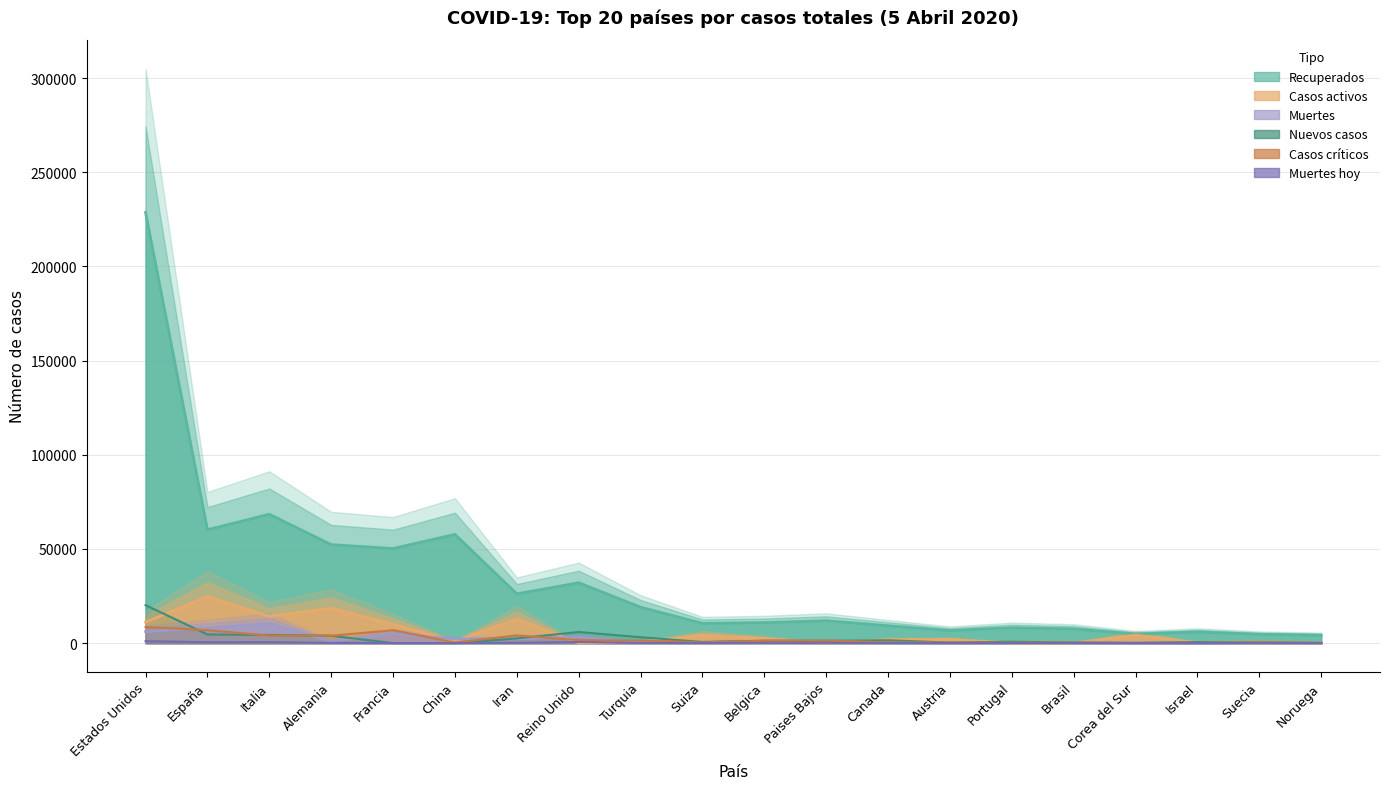

Reading left to right, list all the values displayed in this chart.

Recuperados: Estados Unidos=228690.0	España=60195.8	Italia=68434.5	Alemania=52300.5	Francia=50216.2	China=57723.0	Iran=26165.2	Reino Unido=32052.8	Turquia=19089.8	Suiza=10477.5	Belgica=10869.8	Paises Bajos=11876.2	Canada=9225.8	Austria=6636.8	Portugal=8181.0	Brasil=7530.0	Corea del Sur=4847.2	Israel=5928.0	Suecia=4668.0	Noruega=4188.0
Casos activos: Estados Unidos=11124.8	España=24752.0	Italia=14179.8	Alemania=18655.0	Francia=10034.7	China=894.4	Iran=12828.4	Reino Unido=87.8	Turquia=677.3	Suiza=4169.8	Belgica=2438.2	Paises Bajos=162.5	Canada=1850.5	Austria=1948.7	Portugal=48.8	Brasil=82.5	Corea del Sur=4200.9	Israel=310.1	Suecia=133.2	Noruega=20.8
Nuevos casos: Estados Unidos=20162.0	España=4591.0	Italia=4316.0	Alemania=3917.0	Francia=0.0	China=30.0	Iran=2483.0	Reino Unido=5903.0	Turquia=3135.0	Suiza=595.0	Belgica=1260.0	Paises Bajos=1224.0	Canada=1513.0	Austria=270.0	Portugal=754.0	Brasil=267.0	Corea del Sur=81.0	Israel=579.0	Suecia=387.0	Noruega=137.0
Casos críticos: Estados Unidos=8573.0	España=6861.0	Italia=3977.0	Alemania=3936.0	Francia=6838.0	China=295.0	Iran=4103.0	Reino Unido=1559.0	Turquia=1381.0	Suiza=391.0	Belgica=1261.0	Paises Bajos=1385.0	Canada=426.0	Austria=244.0	Portugal=267.0	Brasil=296.0	Corea del Sur=55.0	Israel=139.0	Suecia=541.0	Noruega=89.0
Muertes: Estados Unidos=6164.6	España=8071.7	Italia=10326.6	Alemania=1023.8	Francia=4914.0	China=2163.8	Iran=2342.0	Reino Unido=3207.1	Turquia=373.1	Suiza=464.8	Belgica=940.6	Paises Bajos=1147.9	Canada=180.1	Austria=132.6	Portugal=191.8	Brasil=299.0	Corea del Sur=119.0	Israel=31.9	Suecia=260.7	Noruega=46.1
Muertes hoy: Estados Unidos=1032.0	España=471.0	Italia=525.0	Alemania=131.0	Francia=0.0	China=3.0	Iran=151.0	Reino Unido=621.0	Turquia=73.0	Suiza=49.0	Belgica=164.0	Paises Bajos=115.0	Canada=46.0	Austria=18.0	Portugal=29.0	Brasil=15.0	Corea del Sur=6.0	Israel=5.0	Suecia=28.0	Noruega=9.0